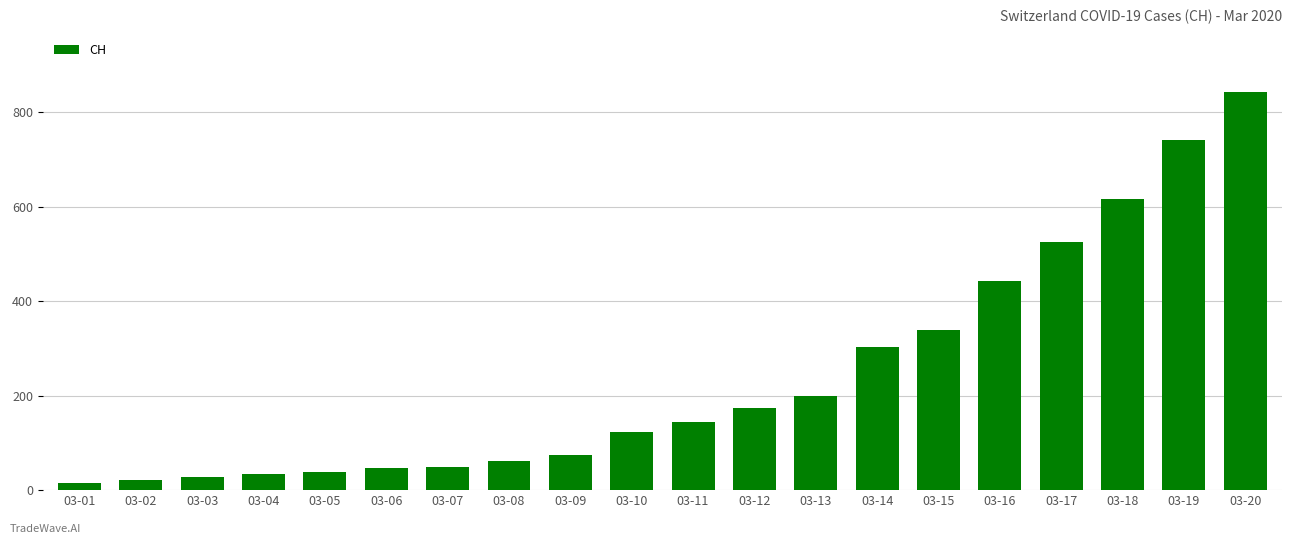

Where is the data nearest to the value 429?

03-16